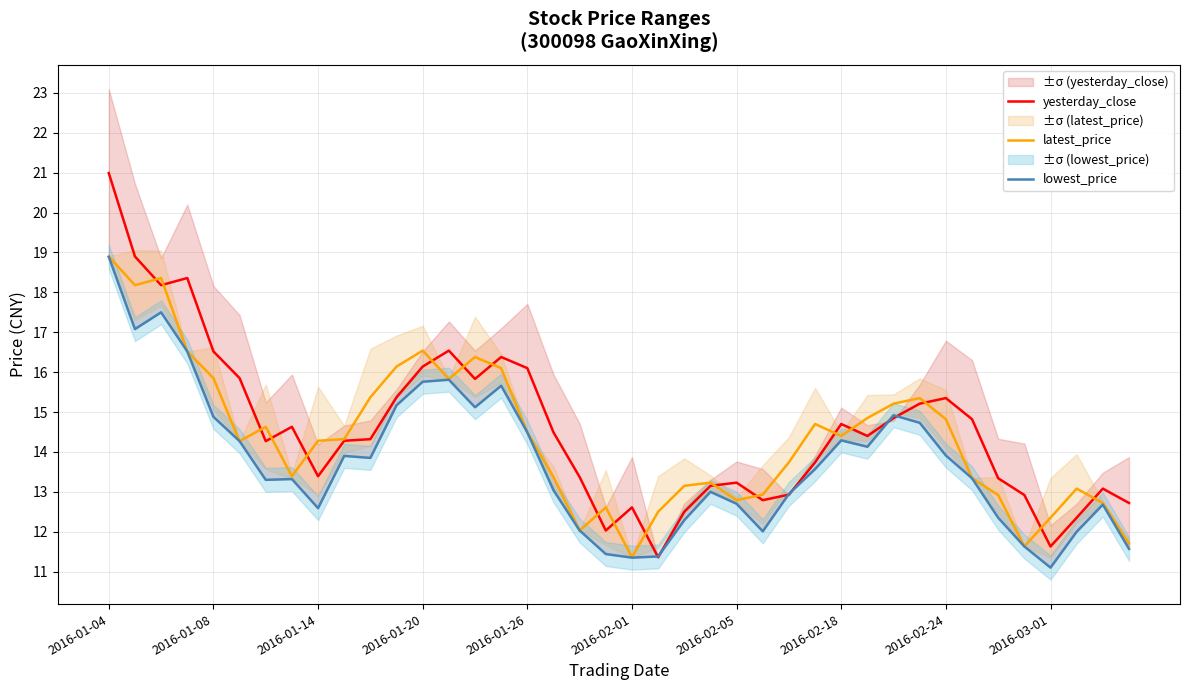

What is the spread (max minus min) of values at 13?

0.7